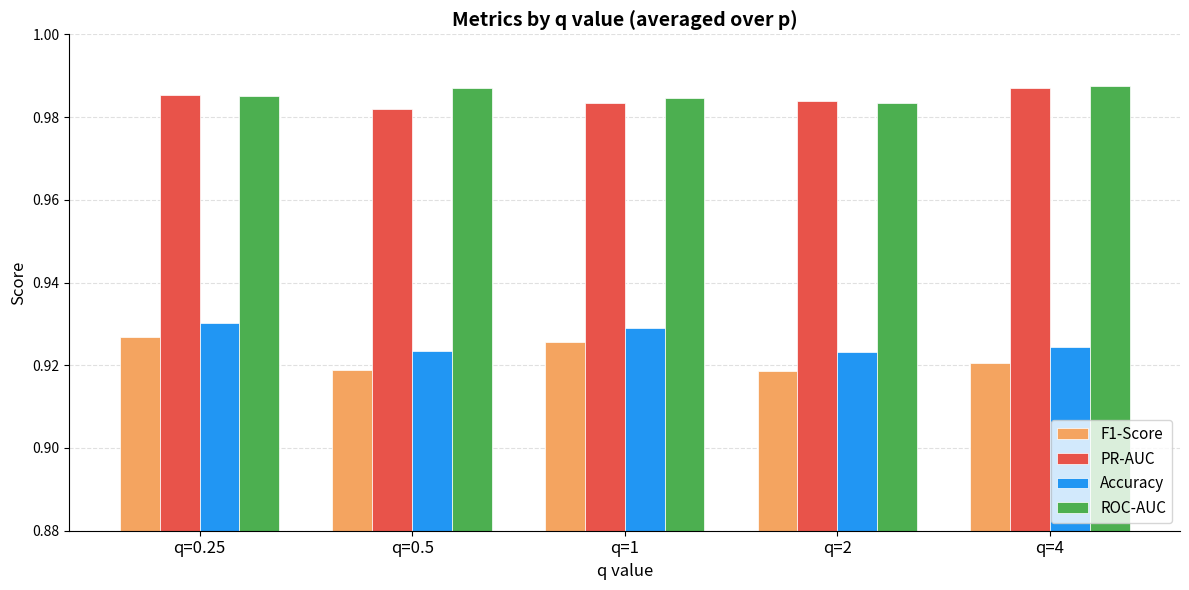

What is the total value across all series at q=2?

3.8